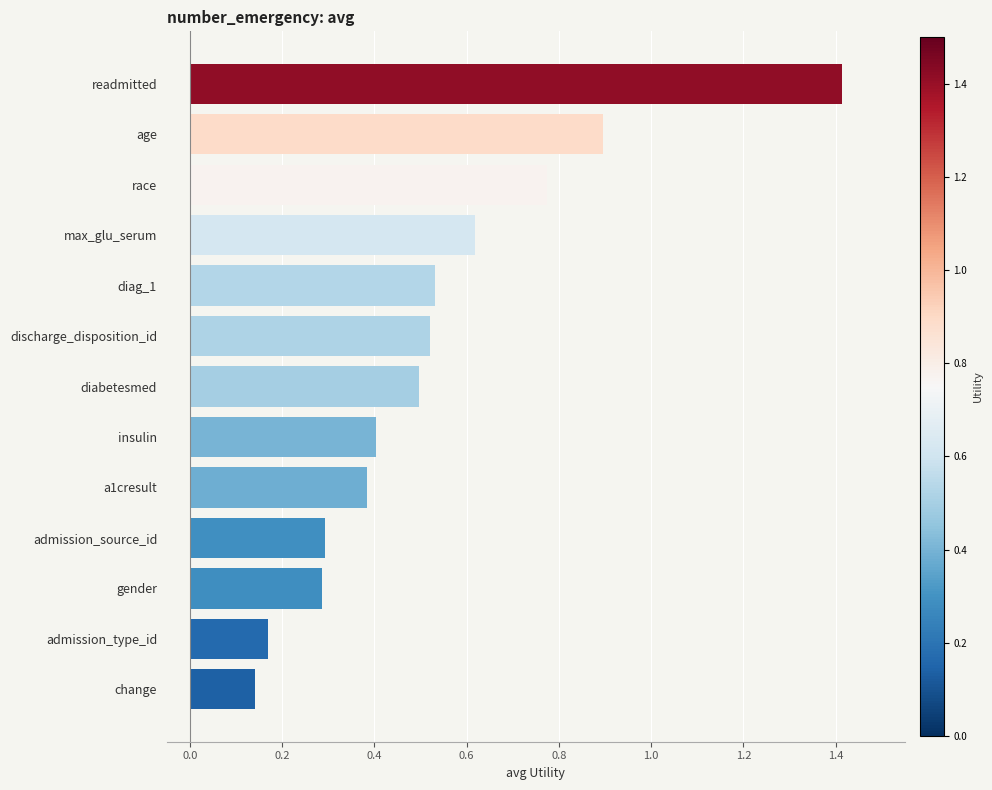

Are the bars horizontal?

Yes